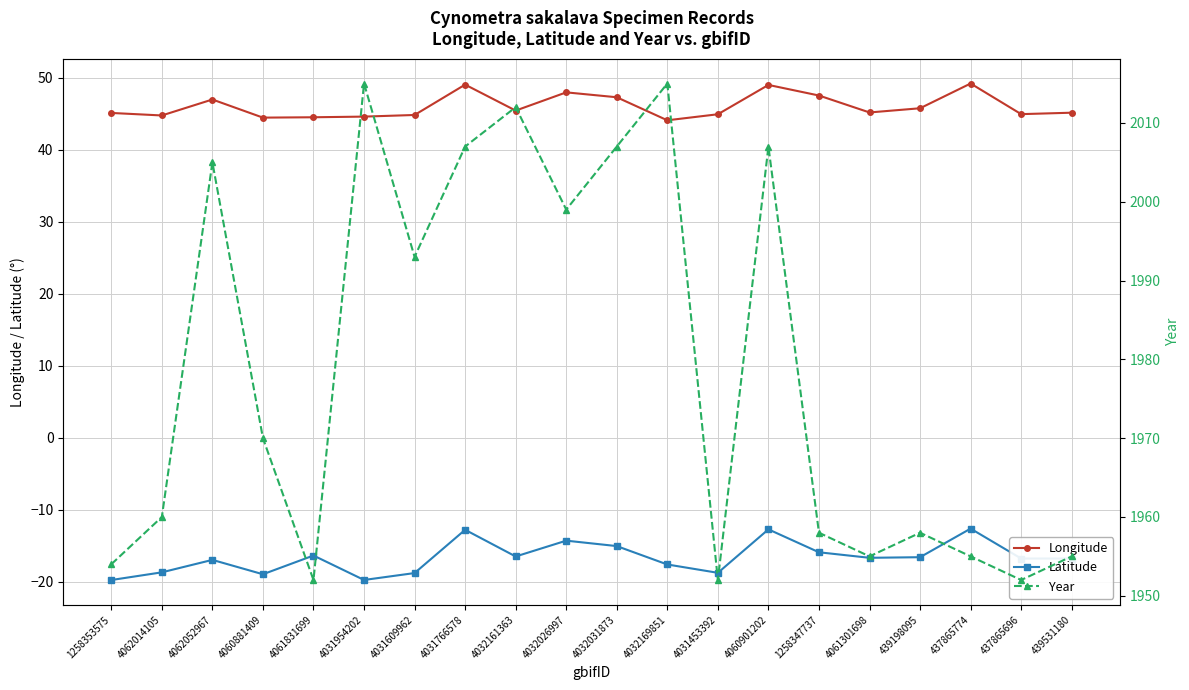

True or false: Longitude and Year intersect in this chart.

False